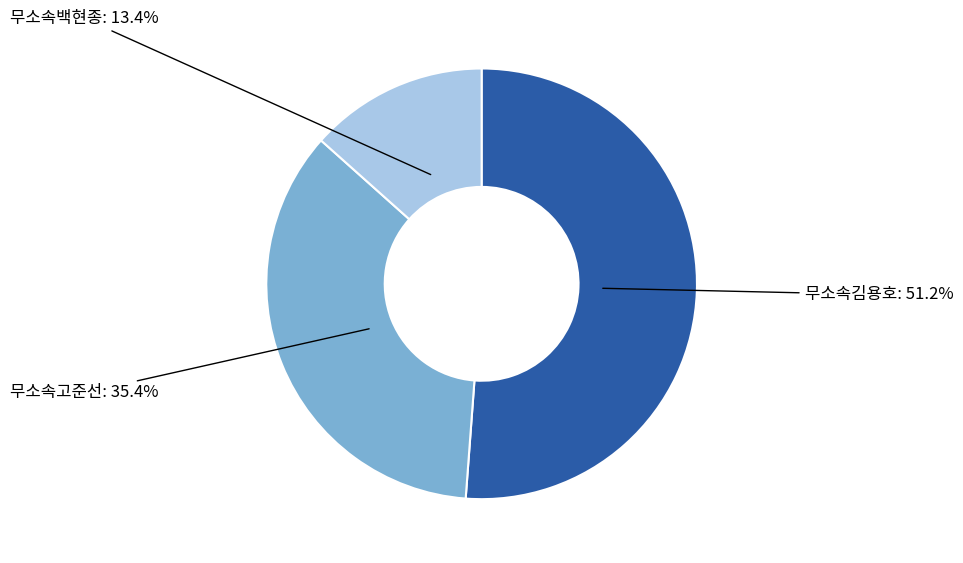

Which slice represents more than half of the pie?

무소속김용호